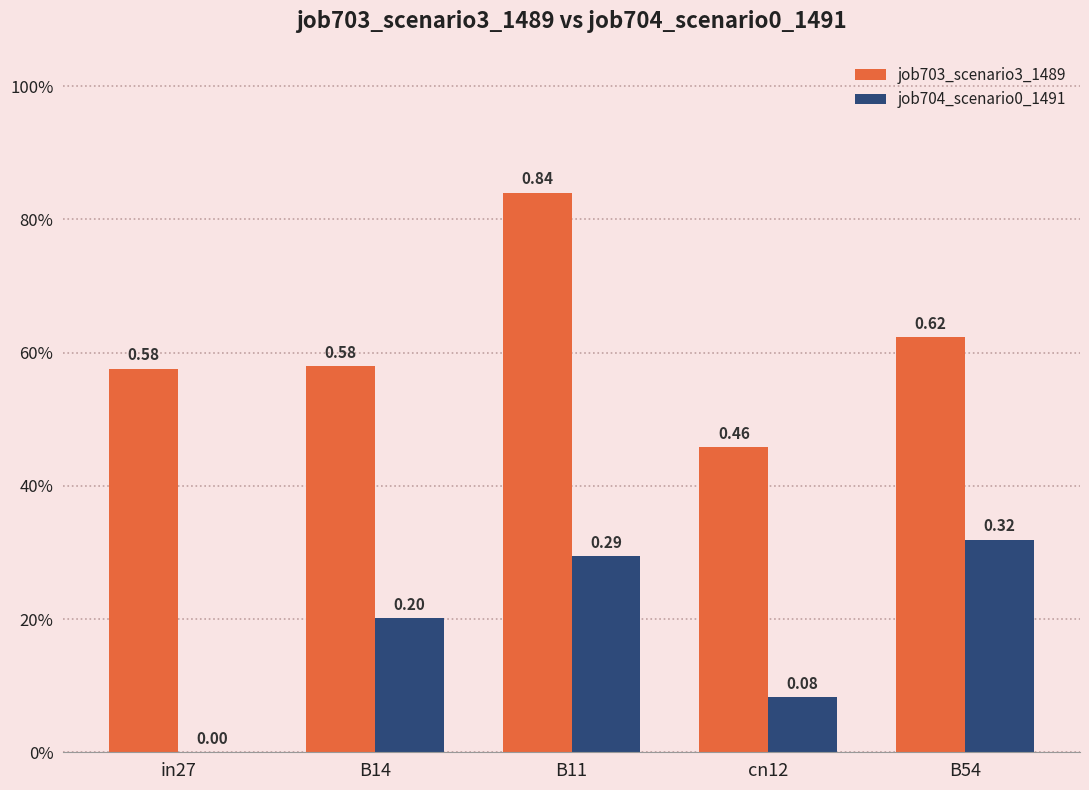

Does the chart contain stacked bars?

No